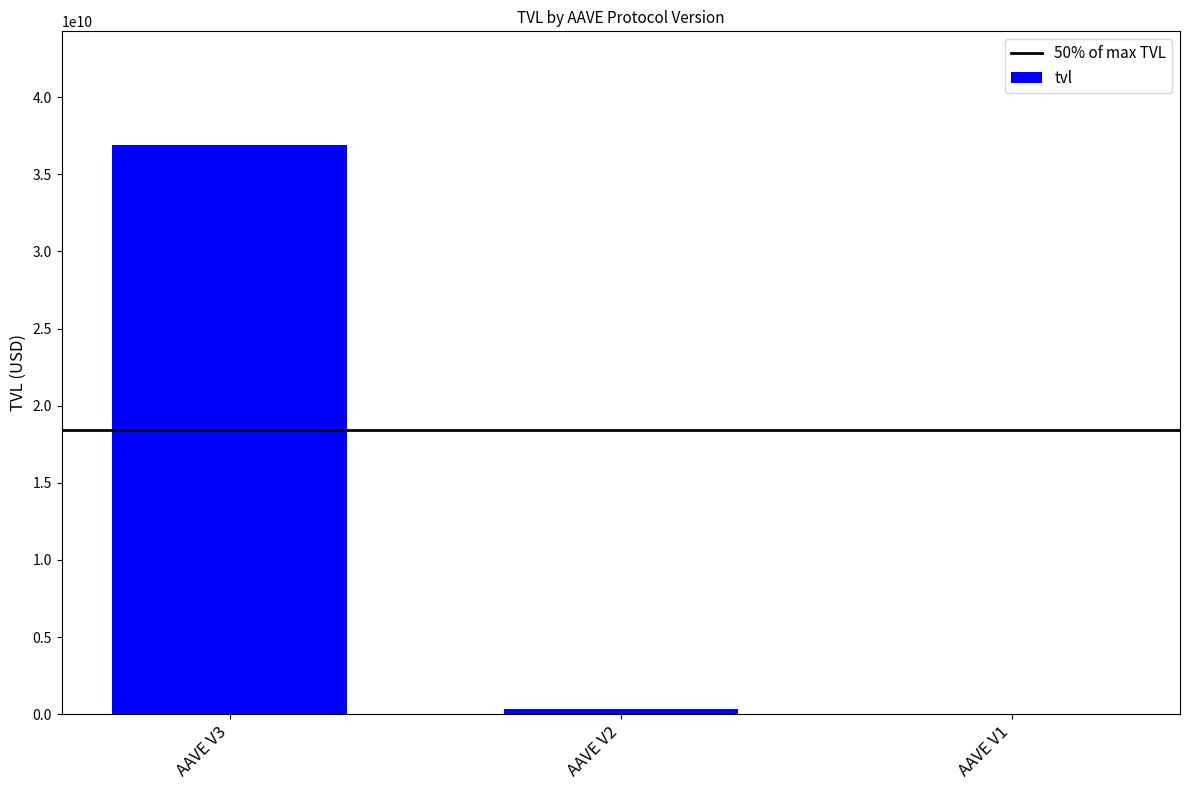

Which label corresponds to the largest value in the chart?

AAVE V3